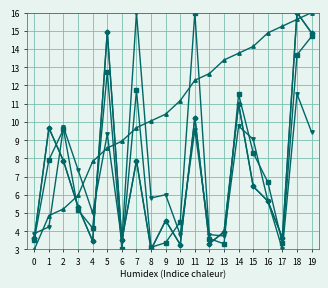

What is the total value across all series at 10?

26.0